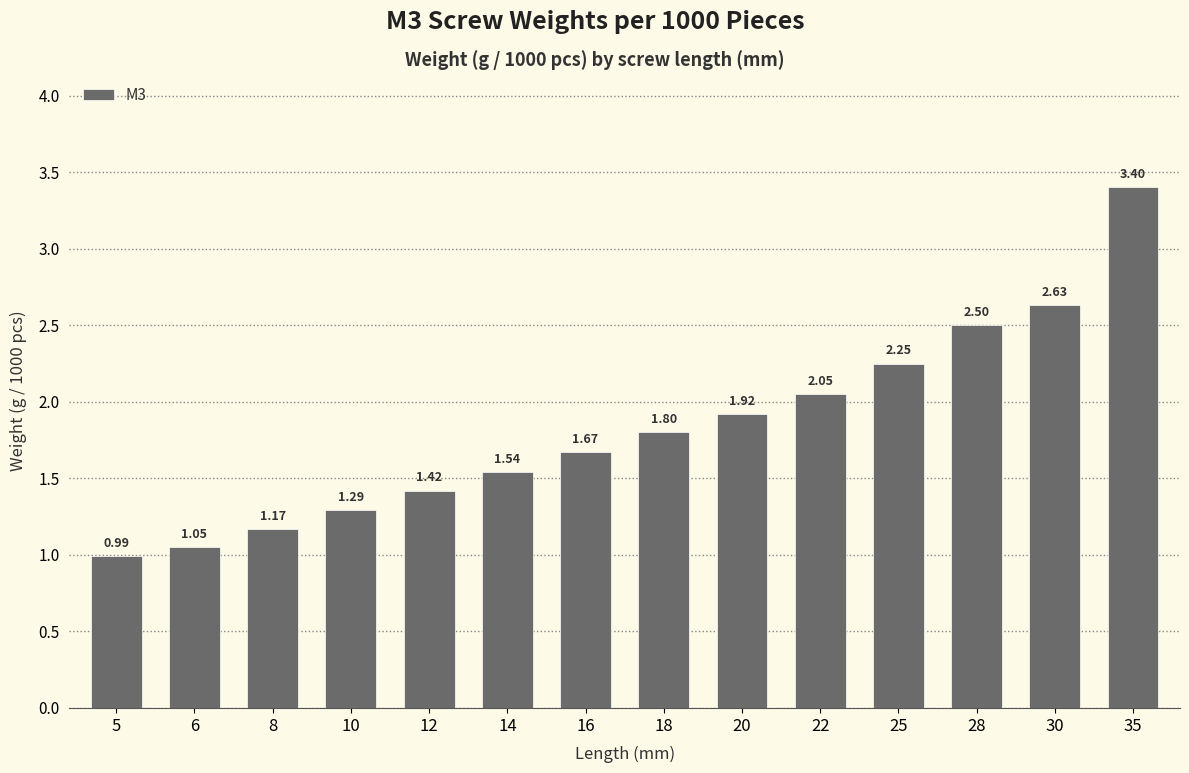

List the labels in order of value, largest first.

35, 30, 28, 25, 22, 20, 18, 16, 14, 12, 10, 8, 6, 5